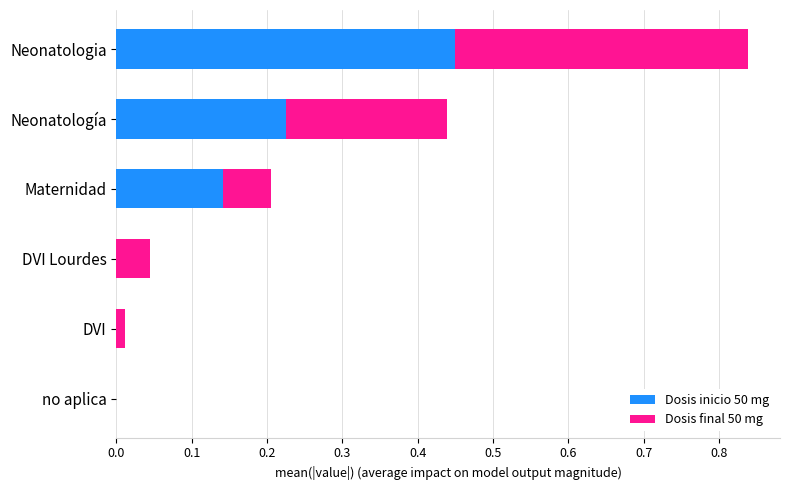

What is the sum of all Dosis inicio 50 mg values?

0.8